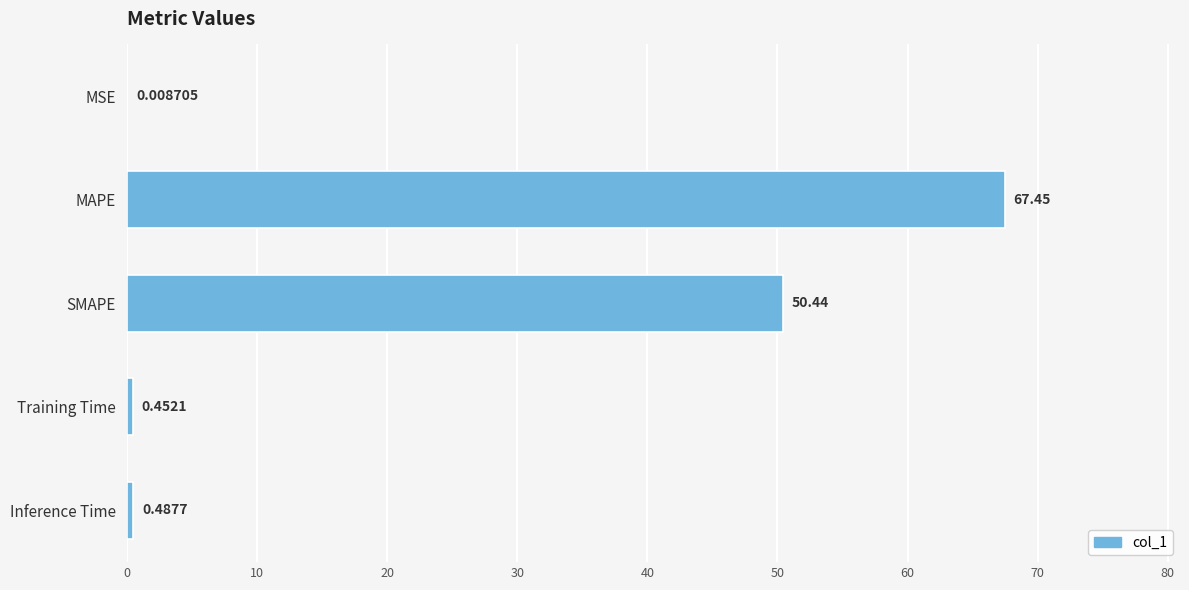

At which label is the value closest to 33?

SMAPE